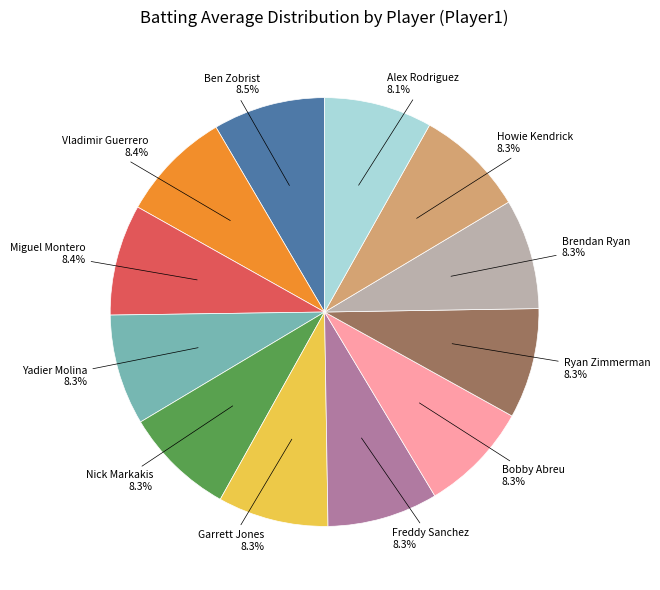

Is there a majority slice in this chart?

No